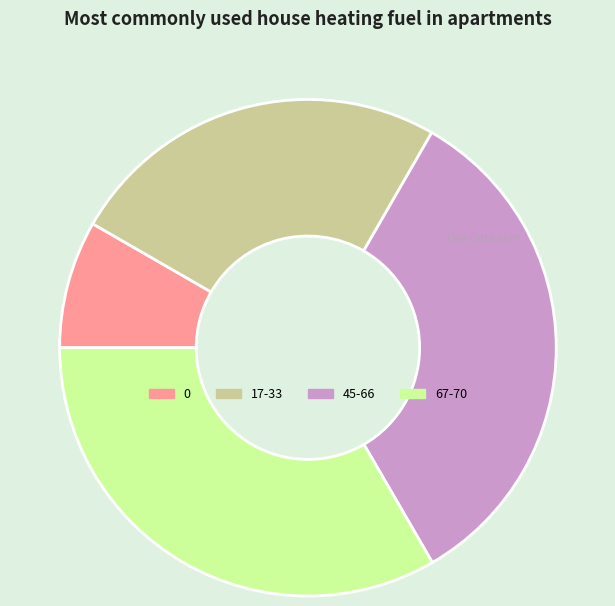

Does 67-70 represent more than half of the total?

No